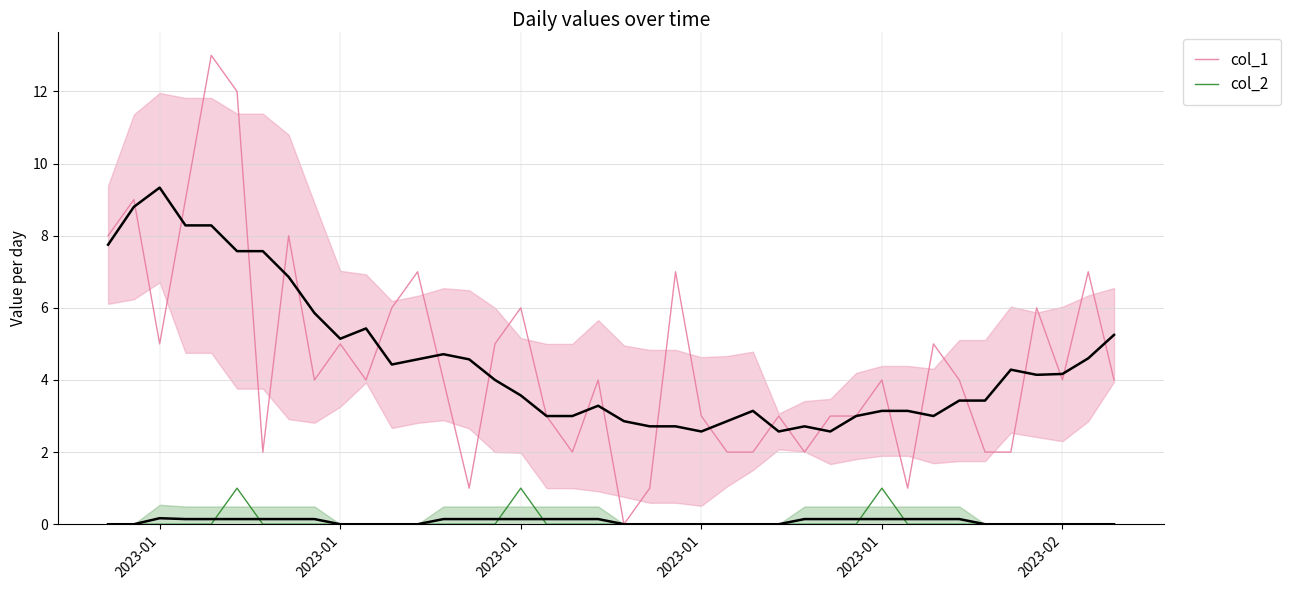

True or false: col_1 and col_2 cross at least once.

False